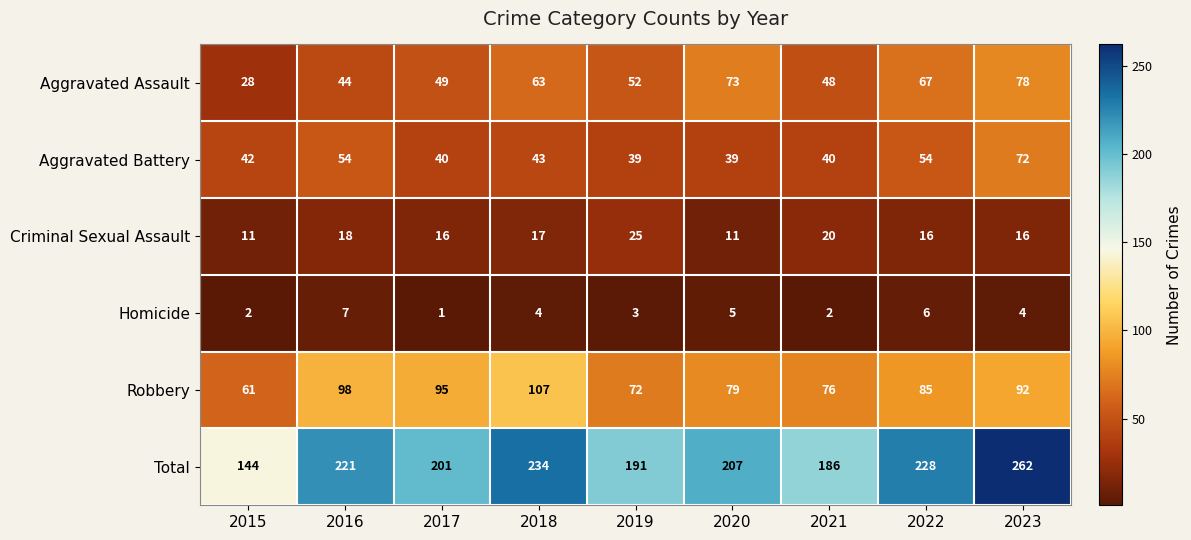

Rank the series by their maximum value, from highest to lowest.

Total, Robbery, Aggravated Assault, Aggravated Battery, Criminal Sexual Assault, Homicide